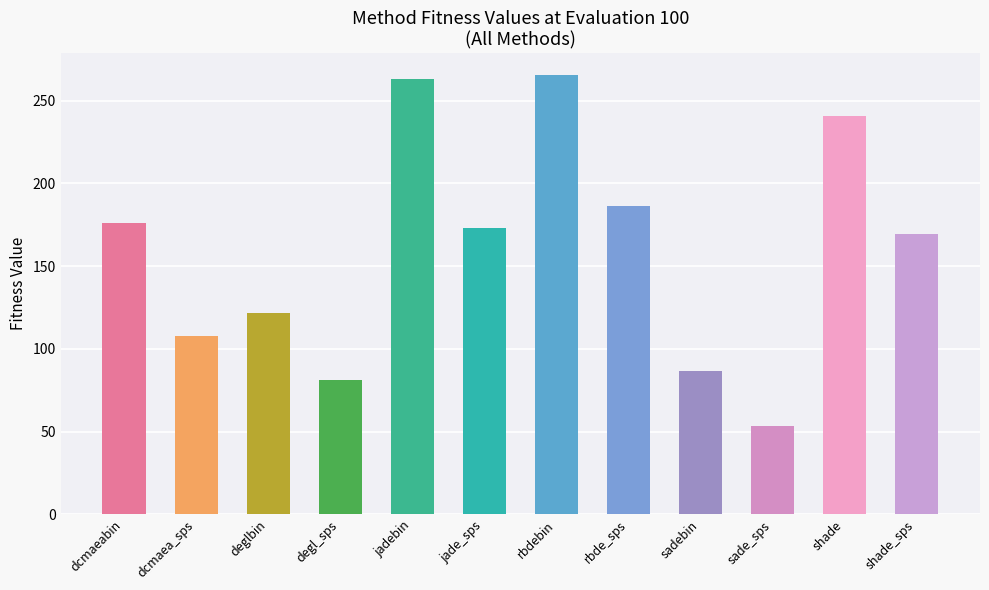

How many categories are shown in the chart?

12